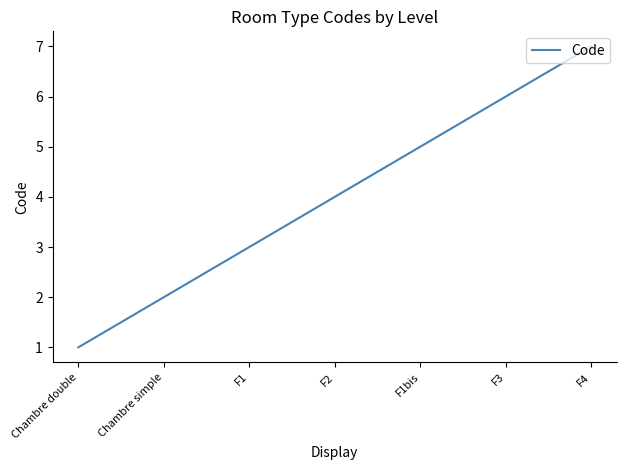

At which category does the chart reach its peak across all series?

F4